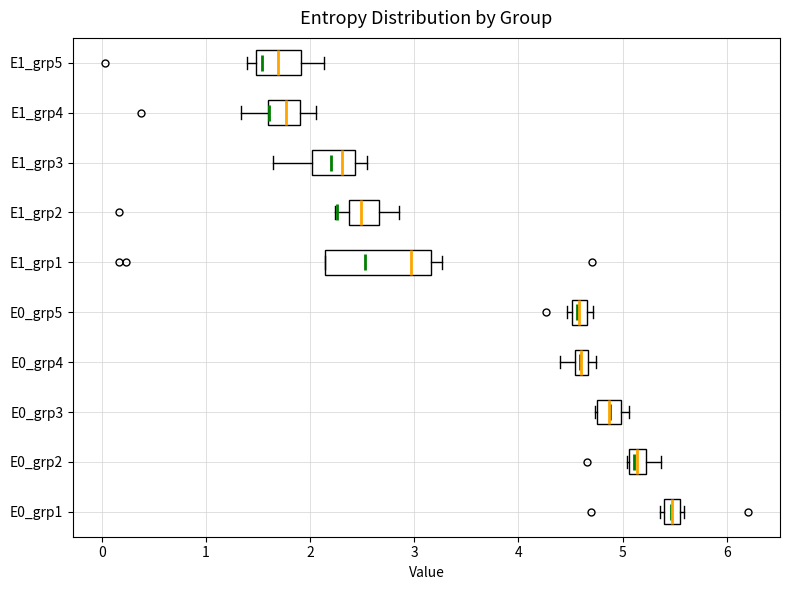

Comparing the boxes themselves (not the whiskers), which one is the widest?

E1_grp1